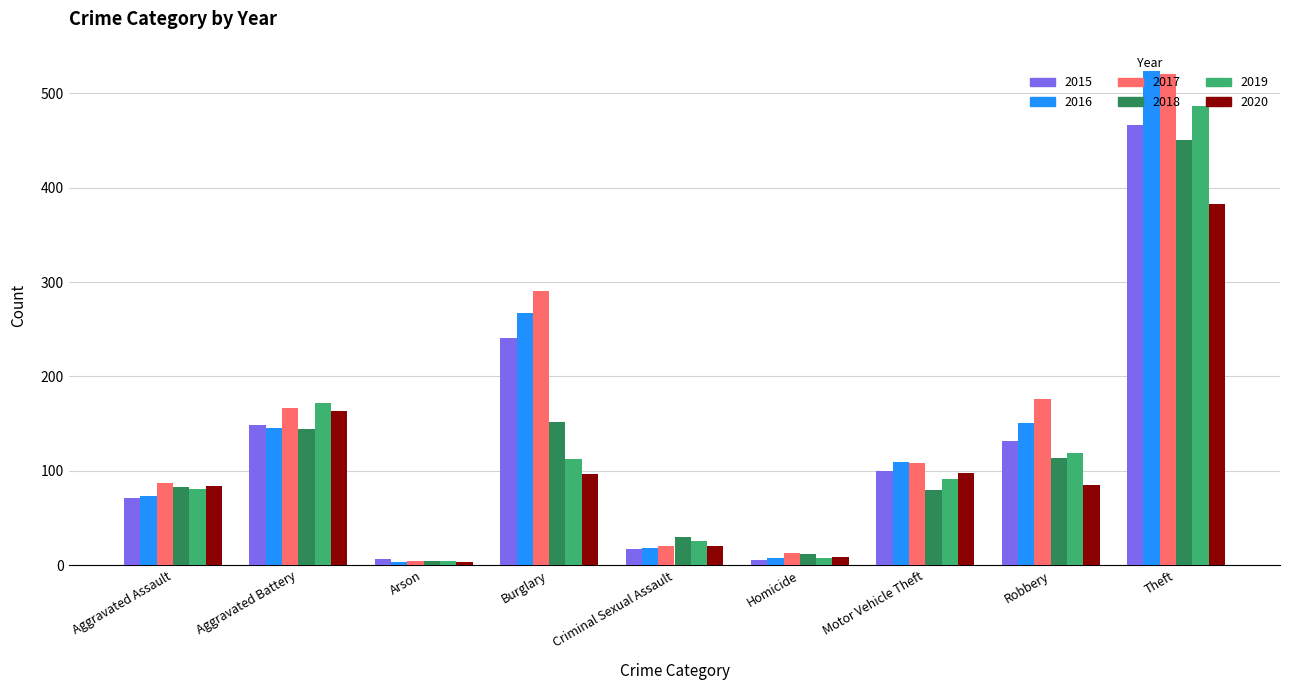

What position from the left is Criminal Sexual Assault?

5